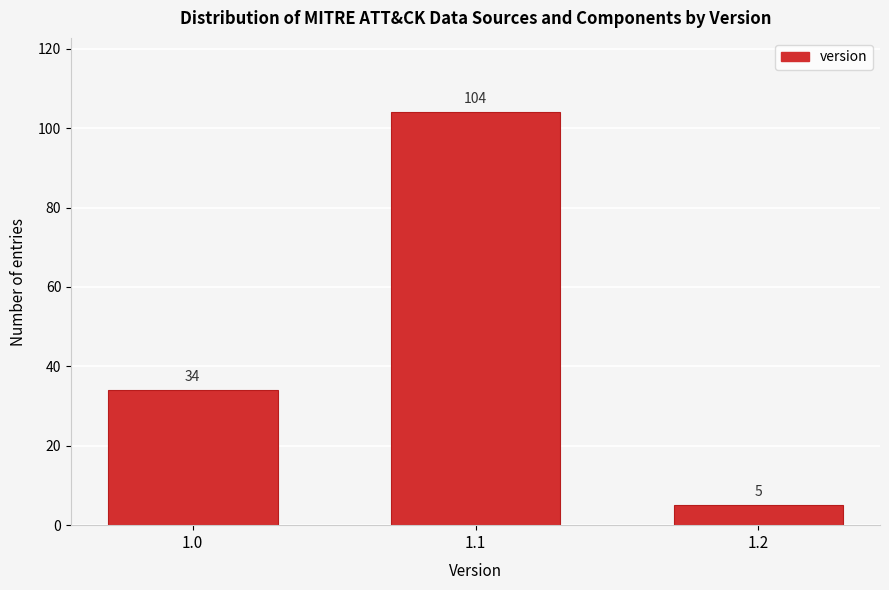

Reading right to left, transcribe all the data shown in this chart.

5	104	34